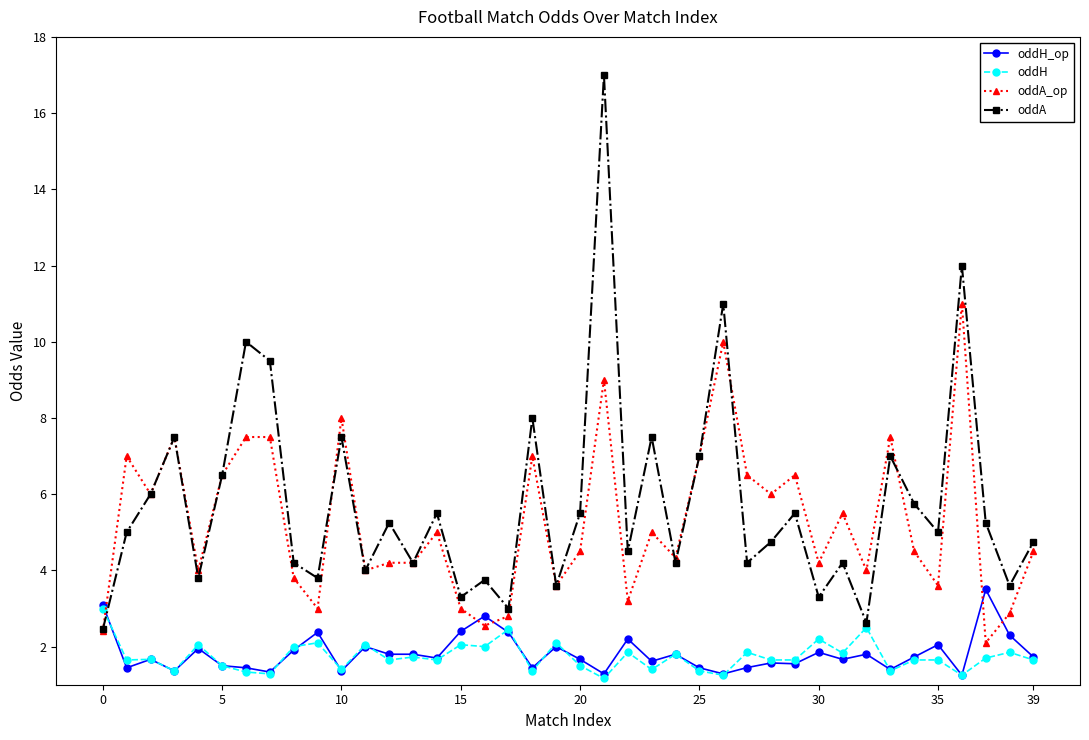

True or false: oddA_op and oddH intersect in this chart.

True